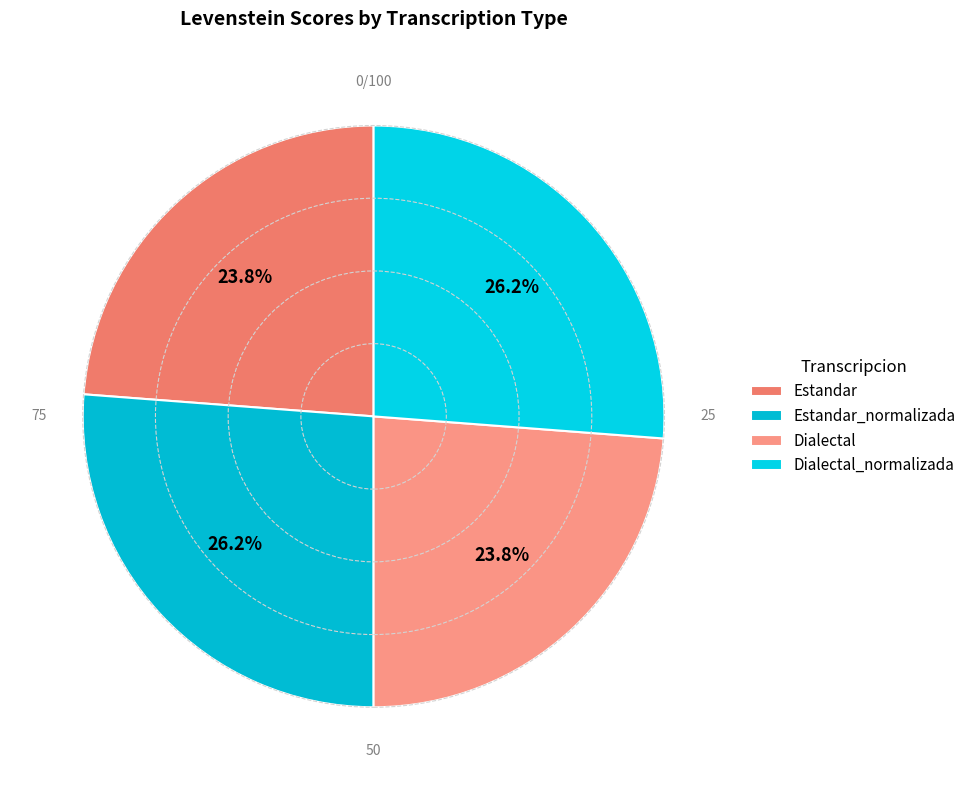

How many segments does this pie chart have?

4